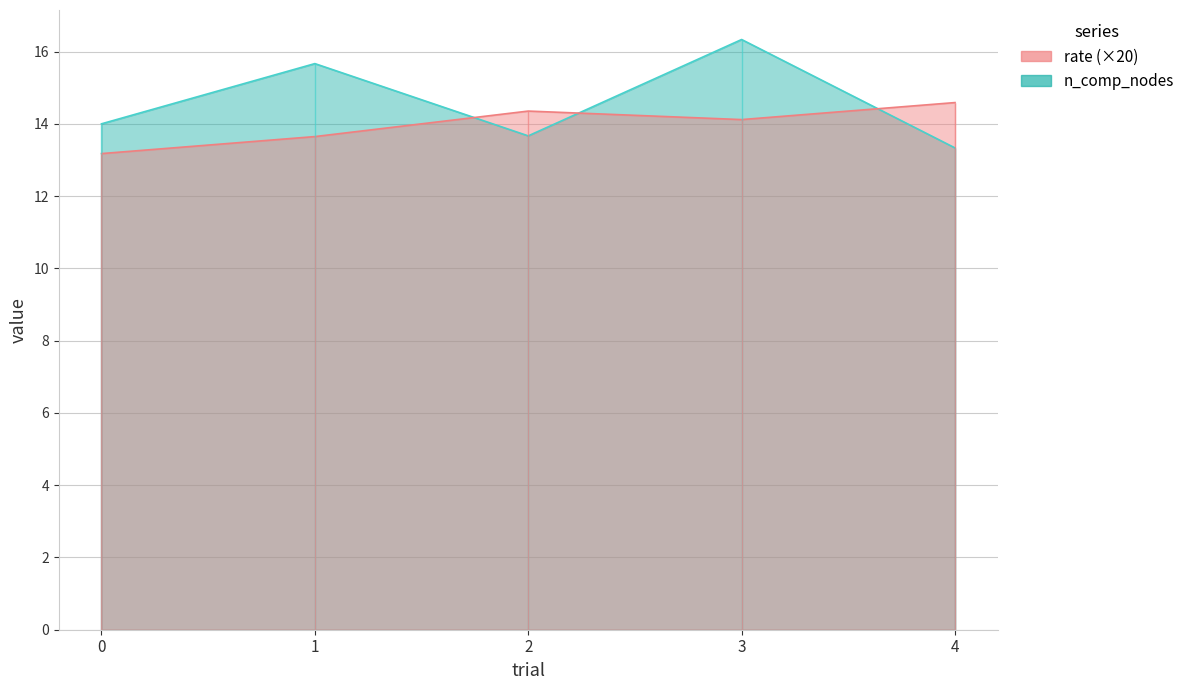

At which category is the sum across all series the highest?

3